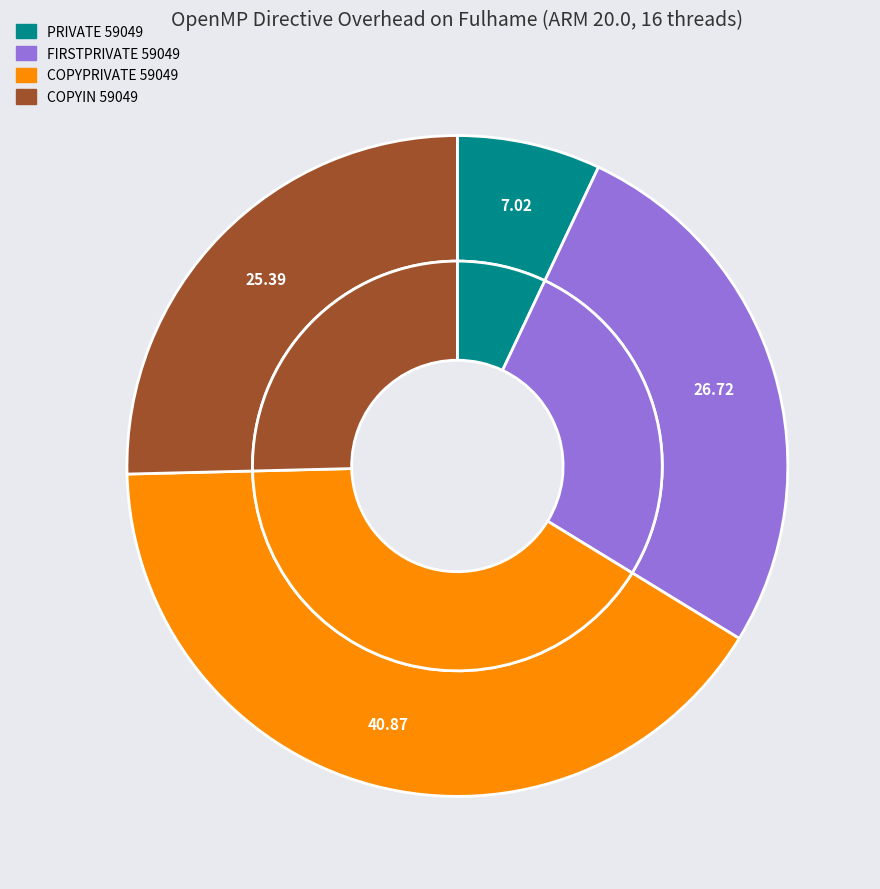

What is the largest slice in the pie chart?

COPYPRIVATE 59049